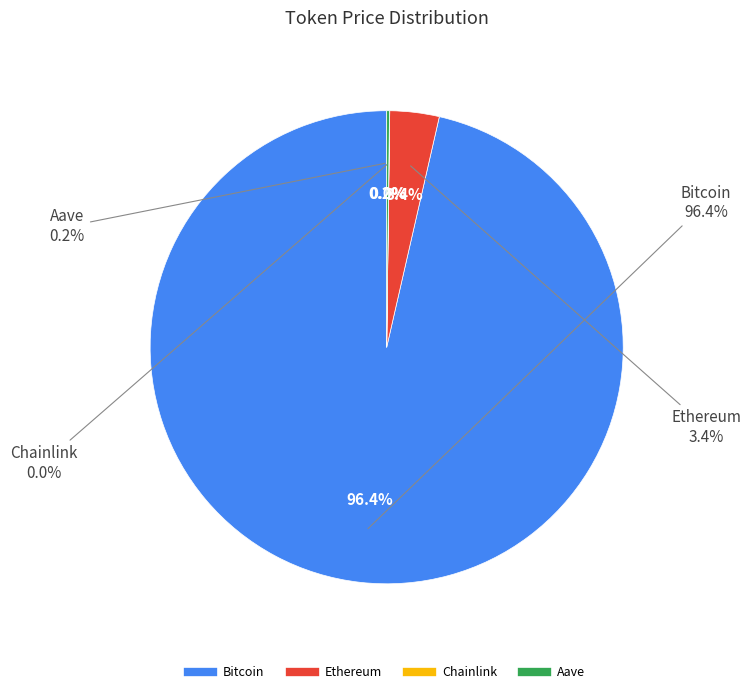

The Chainlink slice represents 9% of the pie. True or false?

False